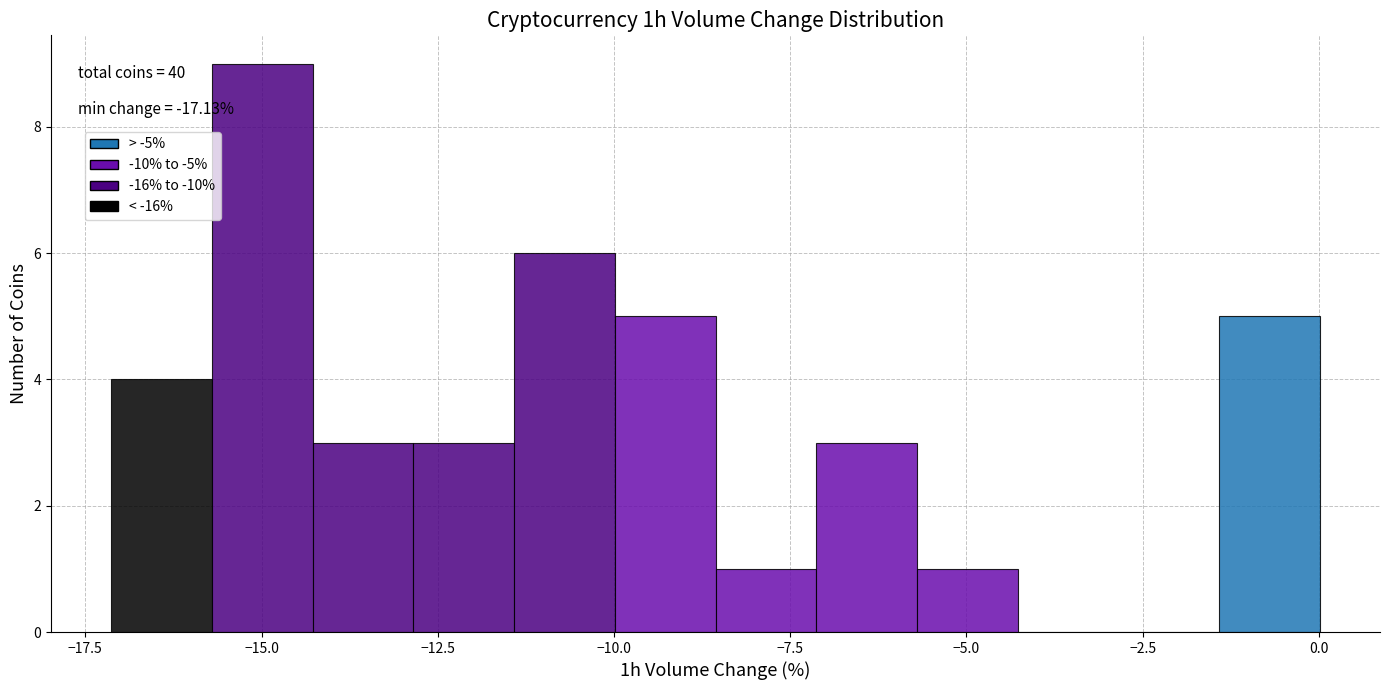

Read against the x-axis, roughly where is the centre of the tallest bar?

-15.0